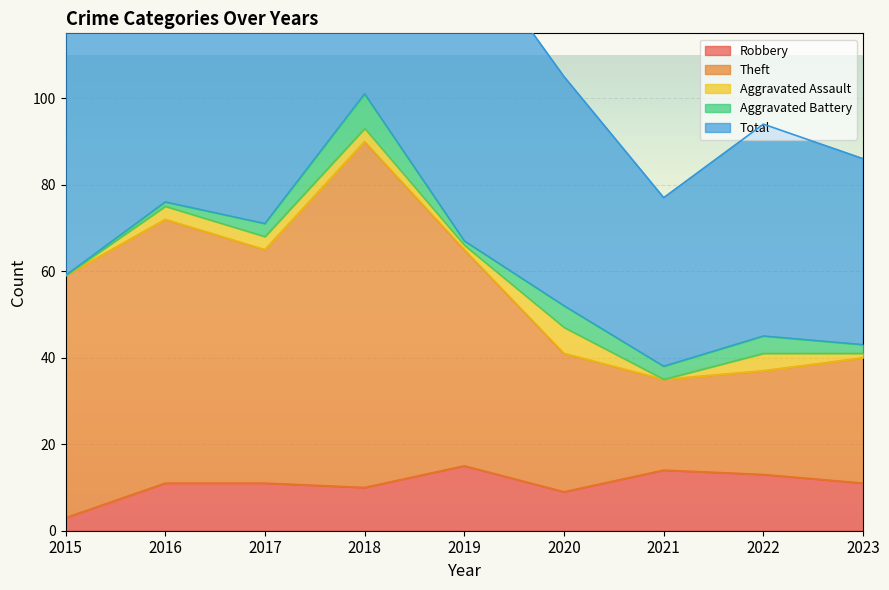

What is the greatest value displayed?

202